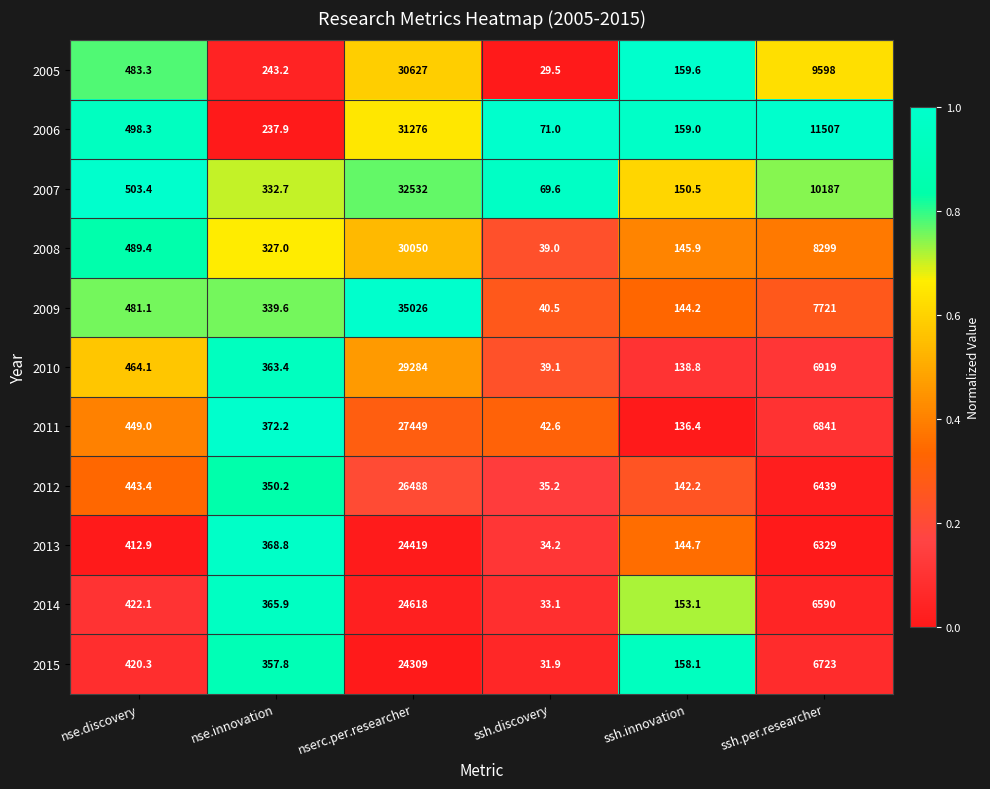

Which series has the largest range (max minus min)?

2009